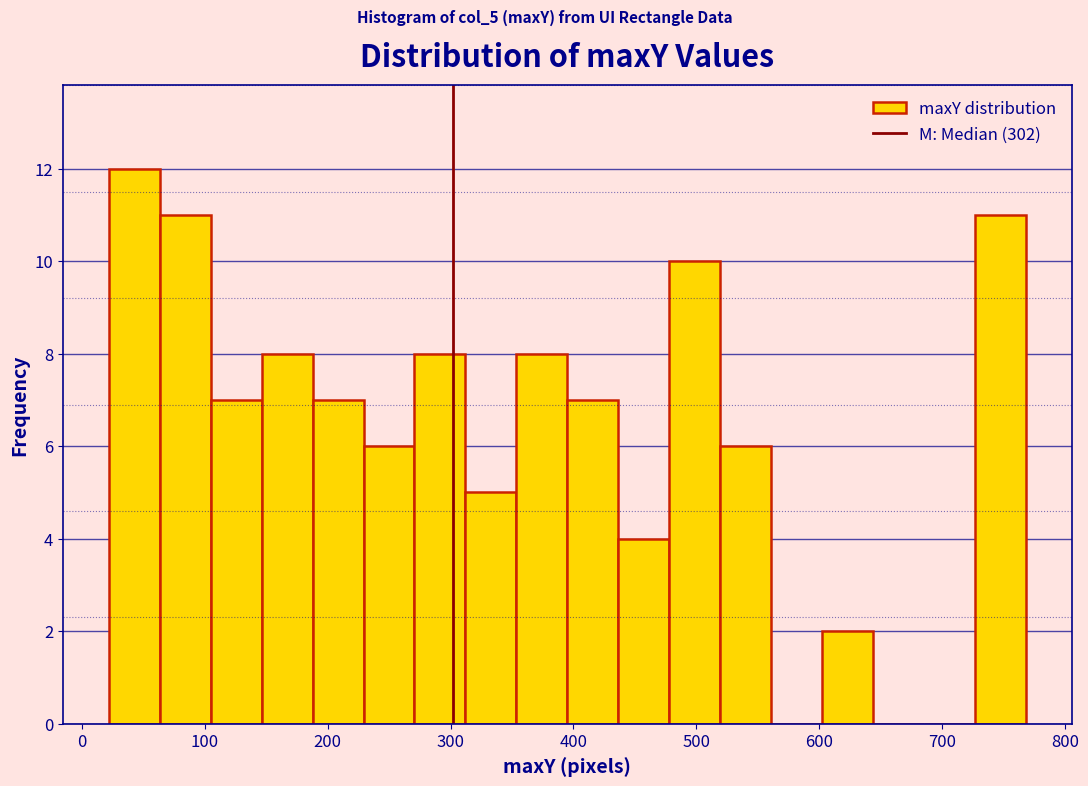

Reading left to right, list every bar in this chart as the range it spans on the x-axis followed by its height. Neither the bar edges nor the heights are printed on the chart, so give them approximately, as read against the axes.

20 to 60: 12
60 to 100: 11
100 to 150: 7
150 to 190: 8
190 to 230: 7
230 to 270: 6
270 to 310: 8
310 to 350: 5
350 to 400: 8
400 to 440: 7
440 to 480: 4
480 to 520: 10
520 to 560: 6
560 to 600: 0
600 to 640: 2
640 to 690: 0
690 to 730: 0
730 to 770: 11